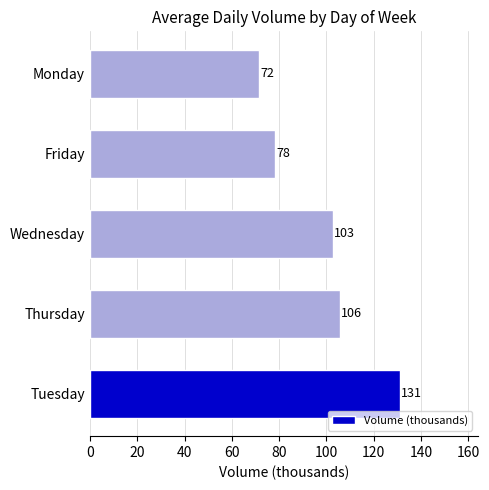

Are the bars horizontal?

Yes